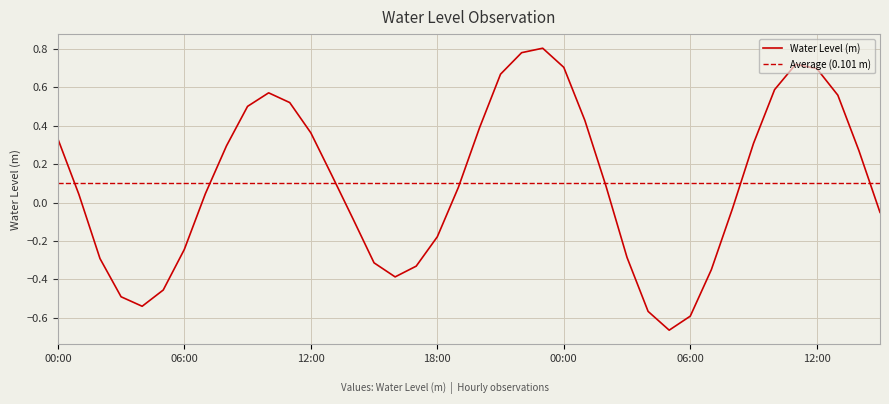

Is this an area chart (filled region under the line)?

No